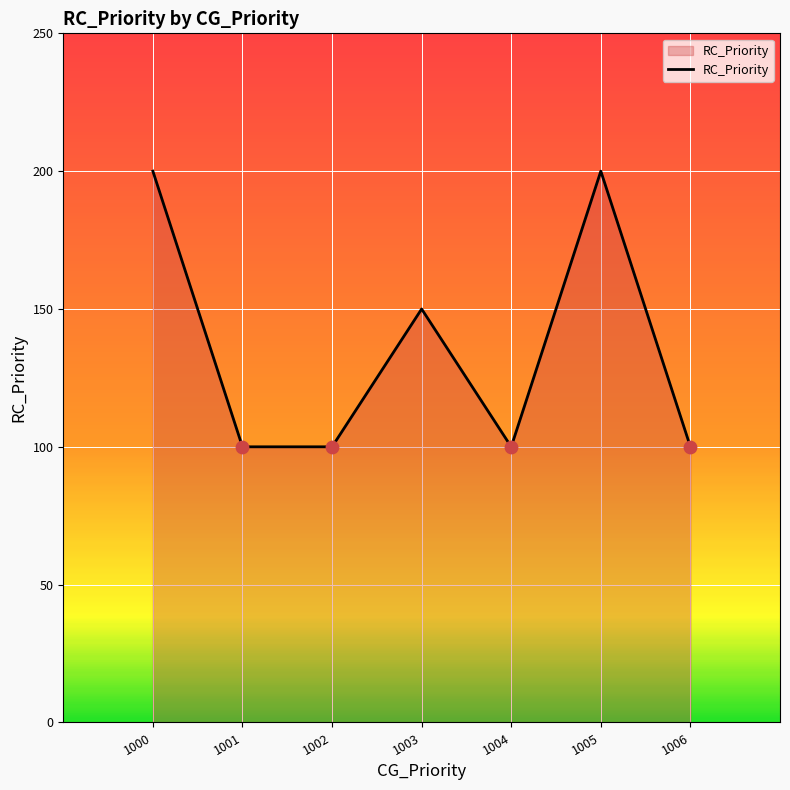

What is the change in value from 1003 to 1005?

+50